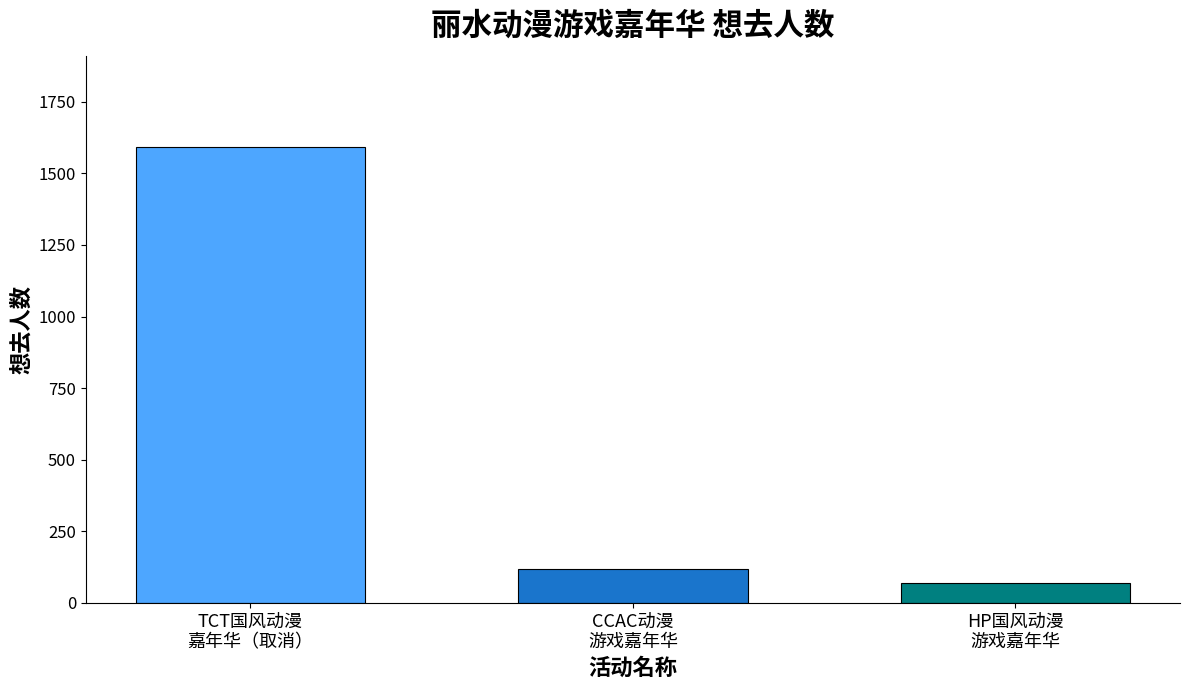

What is the difference between the maximum and minimum values?

1524